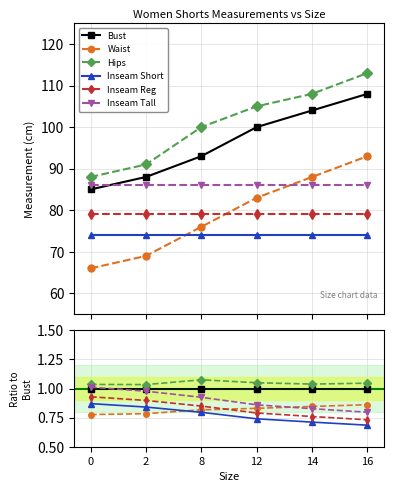

True or false: Inseam Short and Inseam Reg intersect in this chart.

False